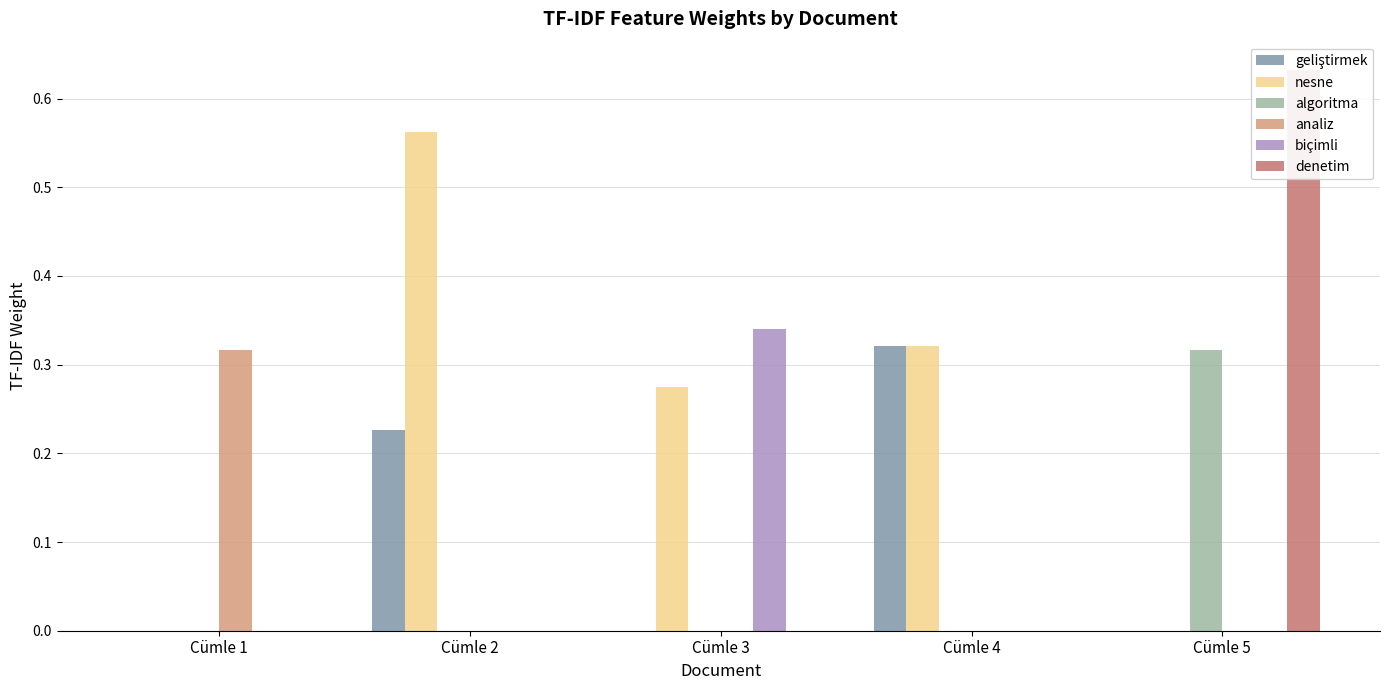

How many positive values does the denetim series have?

1